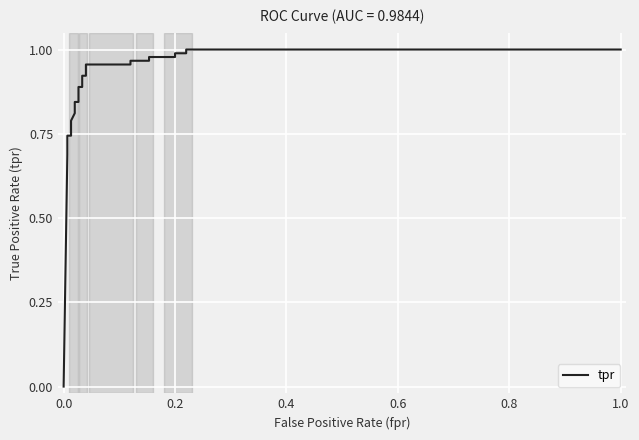

Does the chart display data point markers on the line(s)?

No